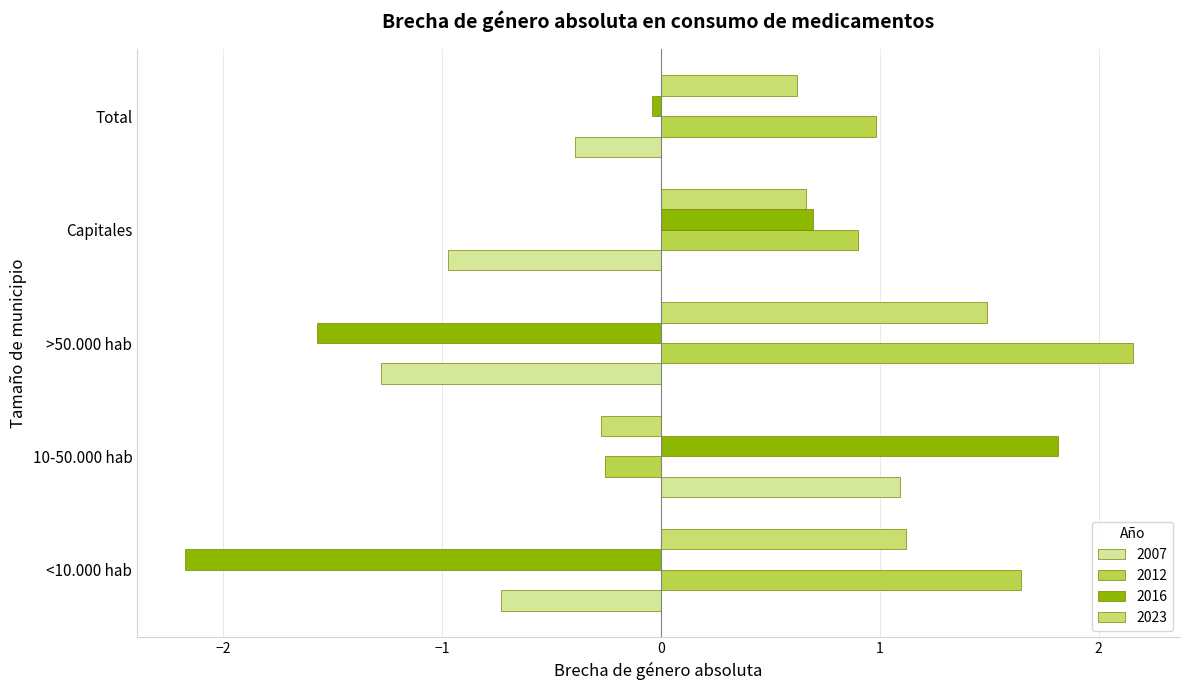

How many values in the 2007 series are below 0?

4